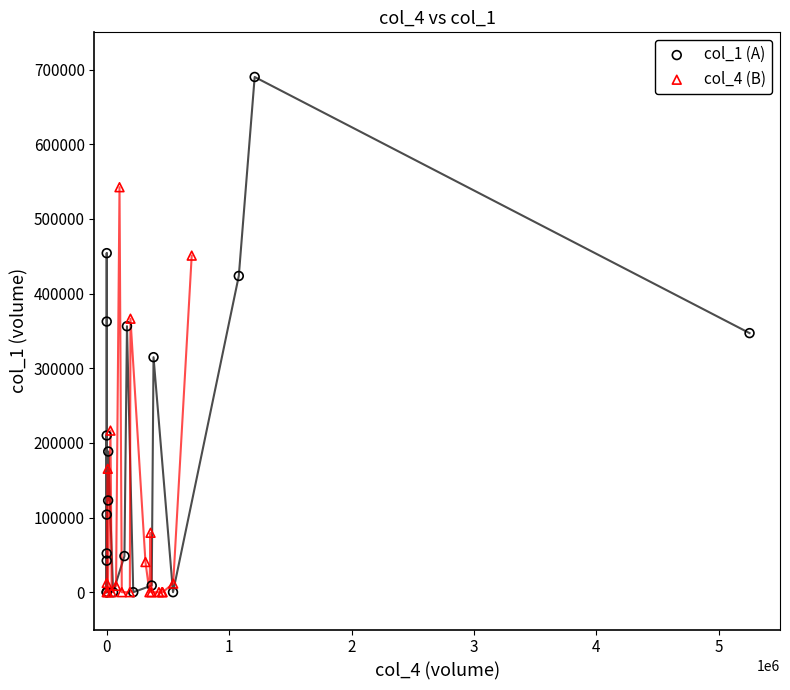

Which series has the widest spread of Y values?

col_1 (A)